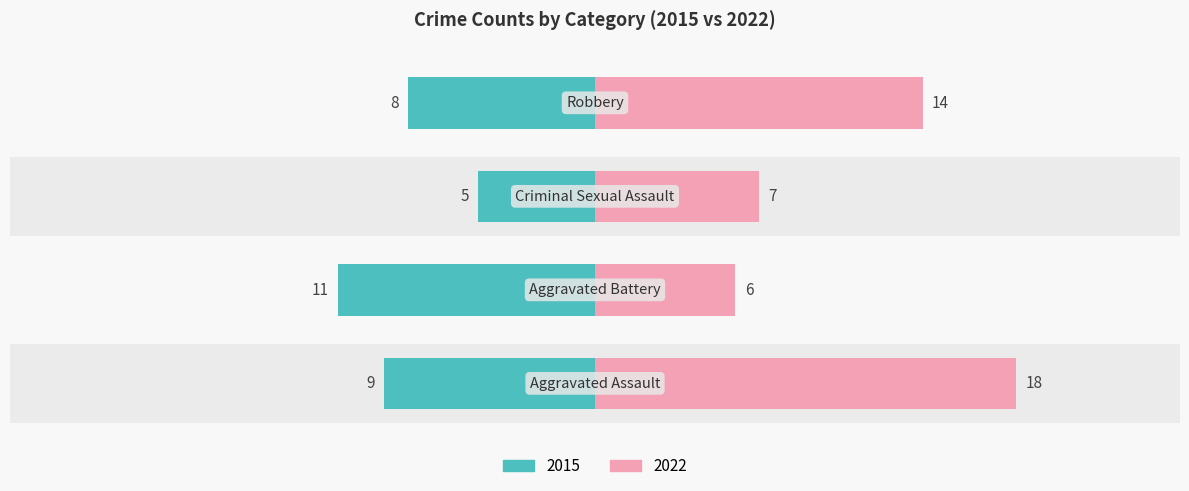

Does the chart contain stacked bars?

No